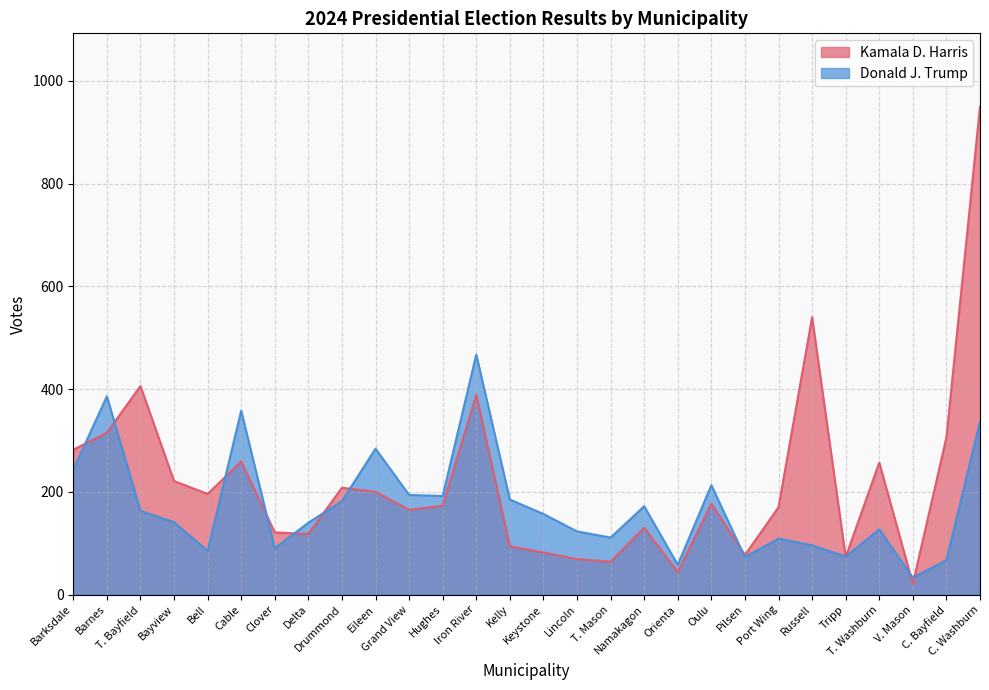

At which label does Kamala D. Harris reach its peak?

C. Washburn